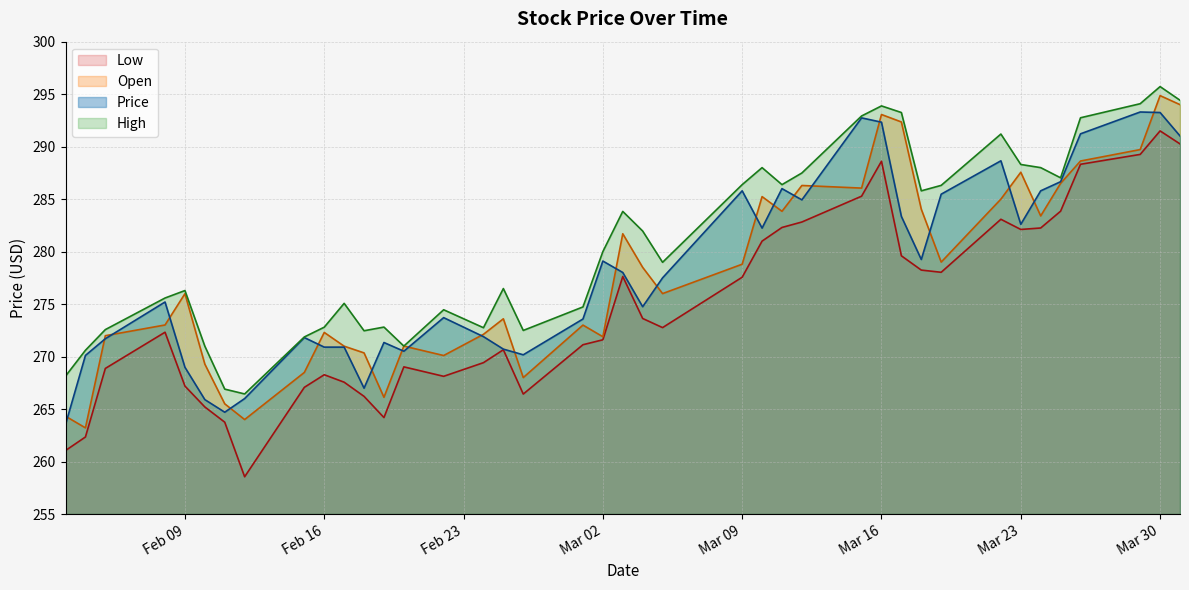

Where is the first local maximum for Open?

Feb 09